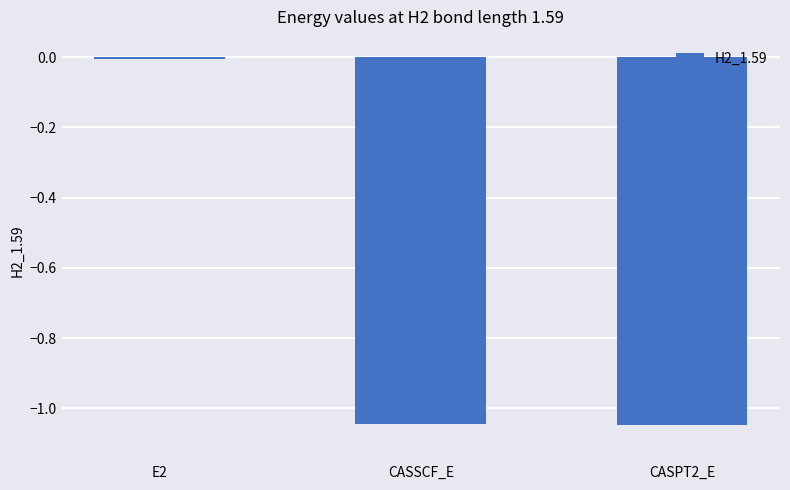

Is it true that the value at E2 is -0.0?

True